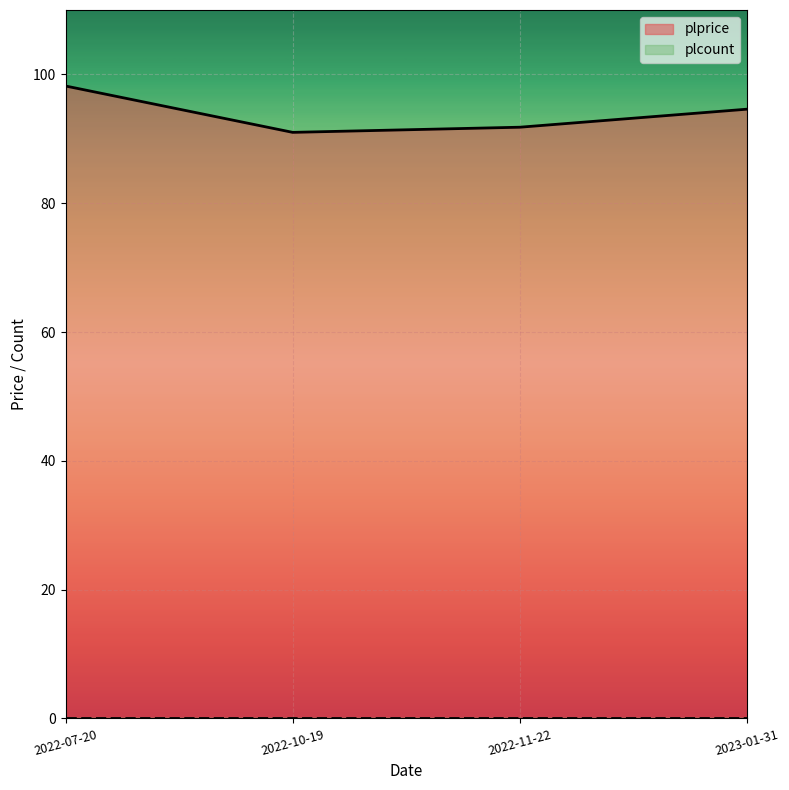

Read the value at 2023-01-31.

94.6